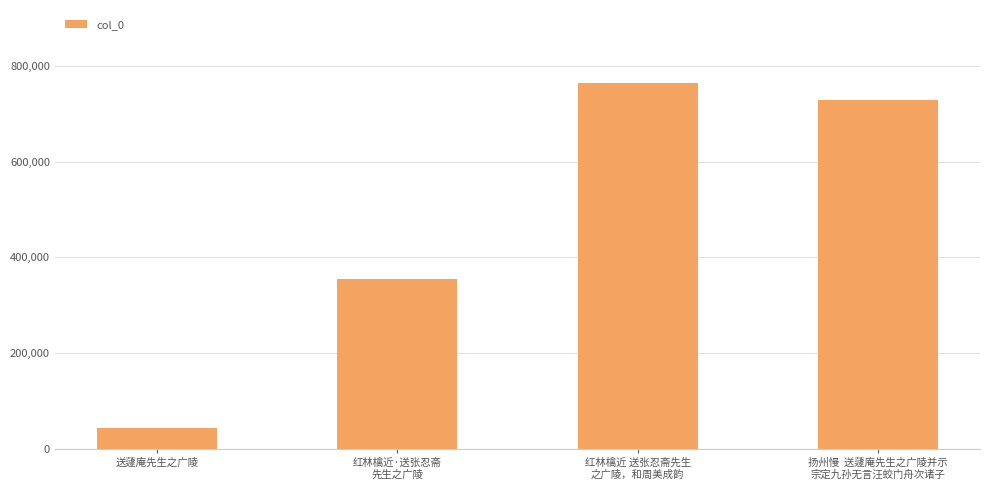

Which has a higher value, 扬州慢  送蘧庵先生之广陵并示
宗定九孙无言汪蛟门舟次诸子 or 红林檎近·送张忍斋
先生之广陵?

扬州慢  送蘧庵先生之广陵并示
宗定九孙无言汪蛟门舟次诸子